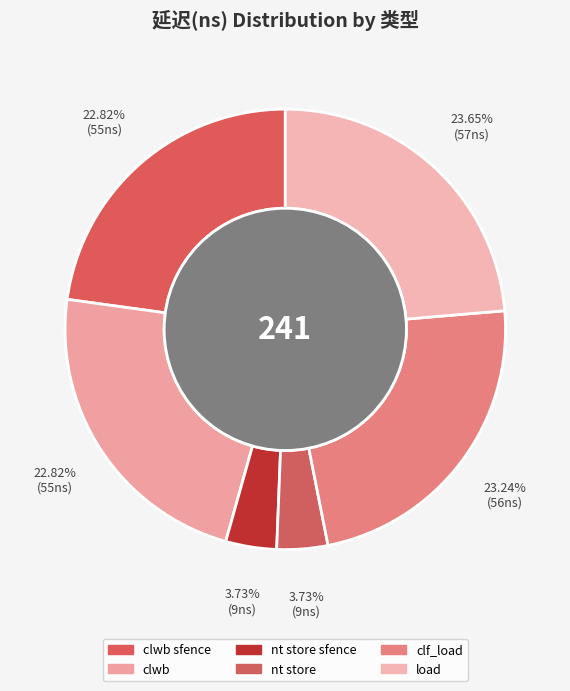

Which category has the biggest portion of the pie?

load